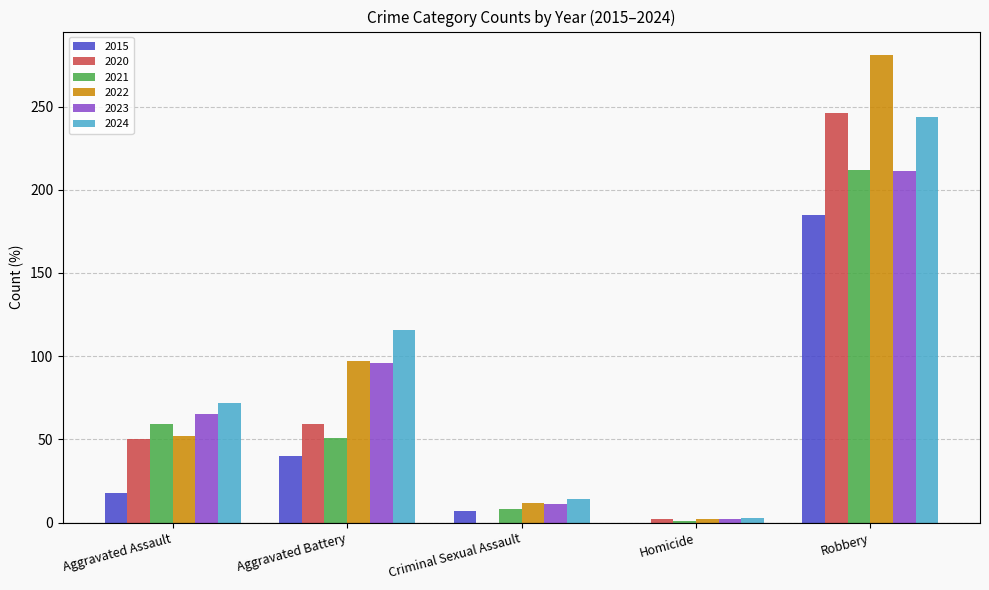

True or false: 2024 has a value of 27 at Aggravated Assault.

False